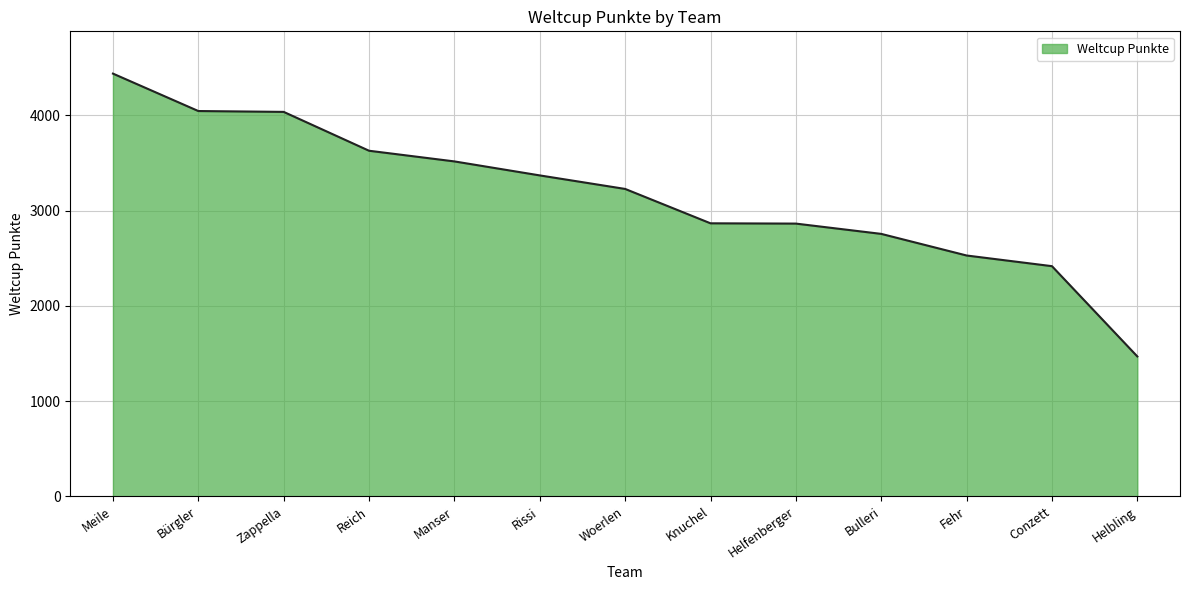

What is the sum of the values at Helbling and Rissi?

4839